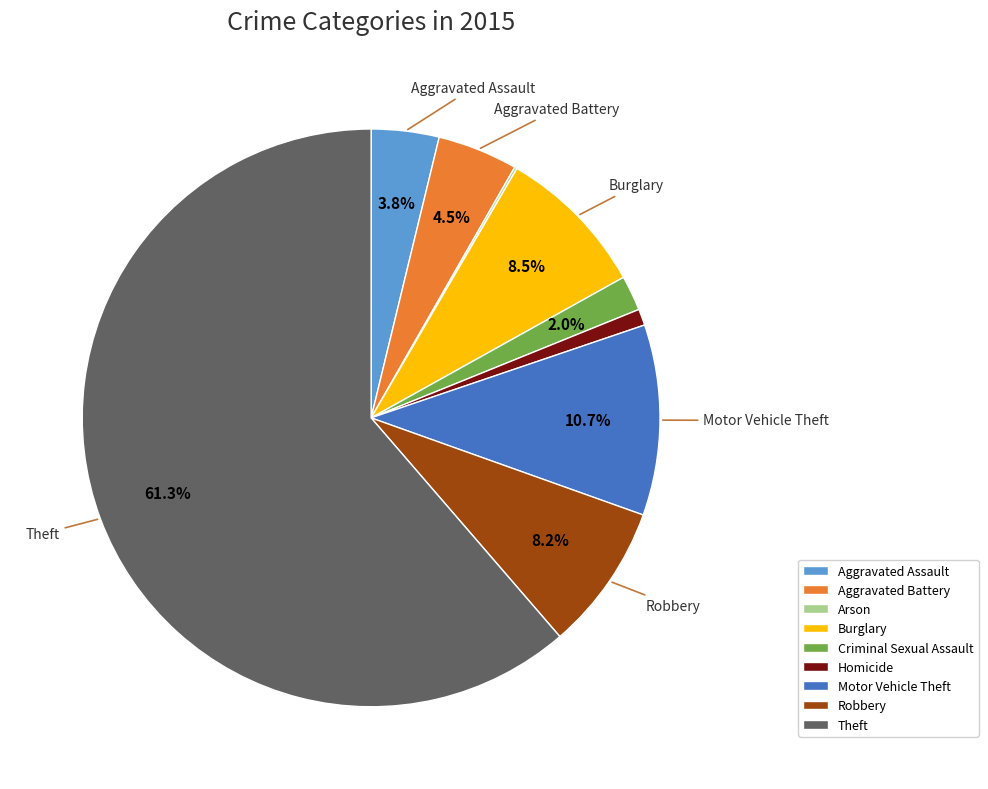

To the nearest percent, what is the average slice percentage?

11%